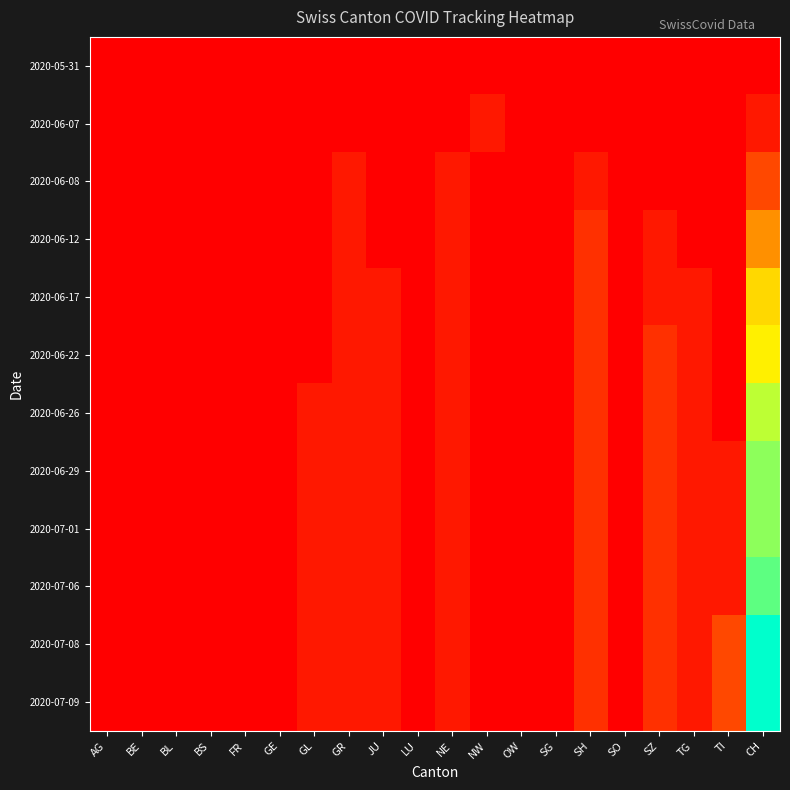

Reading left to right, transcribe all the data shown in this chart.

2020-05-31: AG=0	BE=0	BL=0	BS=0	FR=0	GE=0	GL=0	GR=0	JU=0	LU=0	NE=0	NW=0	OW=0	SG=0	SH=0	SO=0	SZ=0	TG=0	TI=0	CH=0
2020-06-07: AG=0	BE=0	BL=0	BS=0	FR=0	GE=0	GL=0	GR=0	JU=0	LU=0	NE=0	NW=1	OW=0	SG=0	SH=0	SO=0	SZ=0	TG=0	TI=0	CH=1
2020-06-08: AG=0	BE=0	BL=0	BS=0	FR=0	GE=0	GL=0	GR=1	JU=0	LU=0	NE=1	NW=0	OW=0	SG=0	SH=1	SO=0	SZ=0	TG=0	TI=0	CH=3
2020-06-12: AG=0	BE=0	BL=0	BS=0	FR=0	GE=0	GL=0	GR=1	JU=0	LU=0	NE=1	NW=0	OW=0	SG=0	SH=2	SO=0	SZ=1	TG=0	TI=0	CH=6
2020-06-17: AG=0	BE=0	BL=0	BS=0	FR=0	GE=0	GL=0	GR=1	JU=1	LU=0	NE=1	NW=0	OW=0	SG=0	SH=2	SO=0	SZ=1	TG=1	TI=0	CH=9
2020-06-22: AG=0	BE=0	BL=0	BS=0	FR=0	GE=0	GL=0	GR=1	JU=1	LU=0	NE=1	NW=0	OW=0	SG=0	SH=2	SO=0	SZ=2	TG=1	TI=0	CH=10
2020-06-26: AG=0	BE=0	BL=0	BS=0	FR=0	GE=0	GL=1	GR=1	JU=1	LU=0	NE=1	NW=0	OW=0	SG=0	SH=2	SO=0	SZ=2	TG=1	TI=0	CH=12
2020-06-29: AG=0	BE=0	BL=0	BS=0	FR=0	GE=0	GL=1	GR=1	JU=1	LU=0	NE=1	NW=0	OW=0	SG=0	SH=2	SO=0	SZ=2	TG=1	TI=1	CH=13
2020-07-01: AG=0	BE=0	BL=0	BS=0	FR=0	GE=0	GL=1	GR=1	JU=1	LU=0	NE=1	NW=0	OW=0	SG=0	SH=2	SO=0	SZ=2	TG=1	TI=1	CH=13
2020-07-06: AG=0	BE=0	BL=0	BS=0	FR=0	GE=0	GL=1	GR=1	JU=1	LU=0	NE=1	NW=0	OW=0	SG=0	SH=2	SO=0	SZ=2	TG=1	TI=1	CH=14
2020-07-08: AG=0	BE=0	BL=0	BS=0	FR=0	GE=0	GL=1	GR=1	JU=1	LU=0	NE=1	NW=0	OW=0	SG=0	SH=2	SO=0	SZ=2	TG=1	TI=3	CH=16
2020-07-09: AG=0	BE=0	BL=0	BS=0	FR=0	GE=0	GL=1	GR=1	JU=1	LU=0	NE=1	NW=0	OW=0	SG=0	SH=2	SO=0	SZ=2	TG=1	TI=3	CH=16